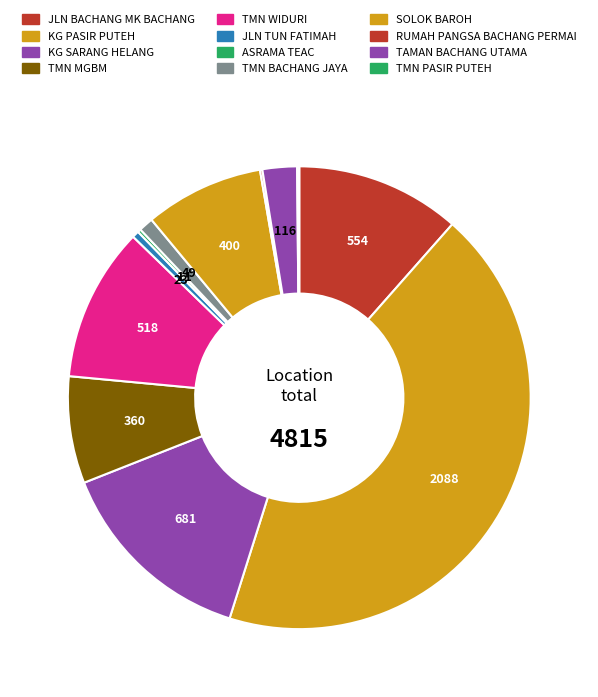

What percentage is the TMN WIDURI slice, to the nearest percent?

11%